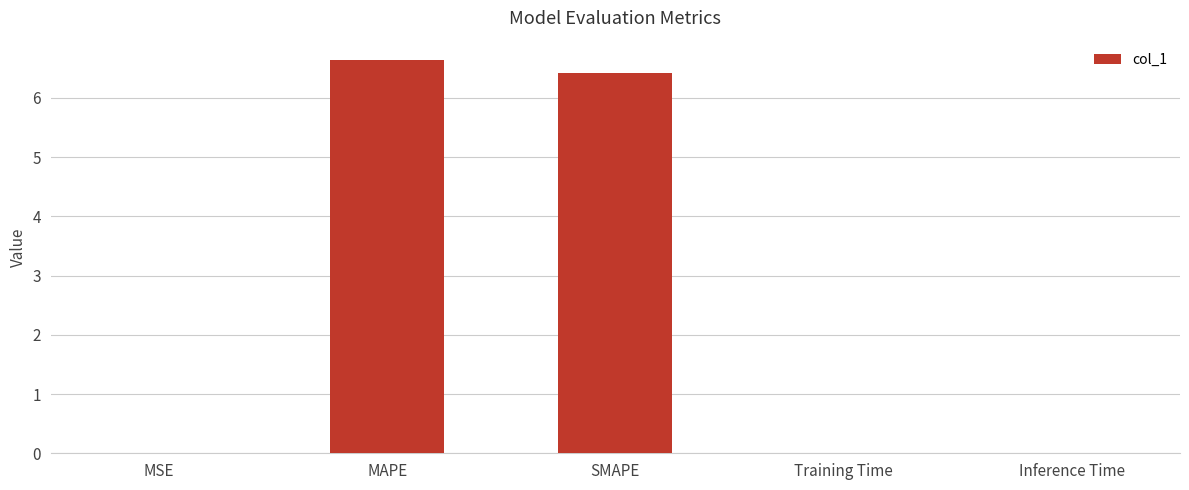

True or false: the data shows 0.0 at MSE.

True